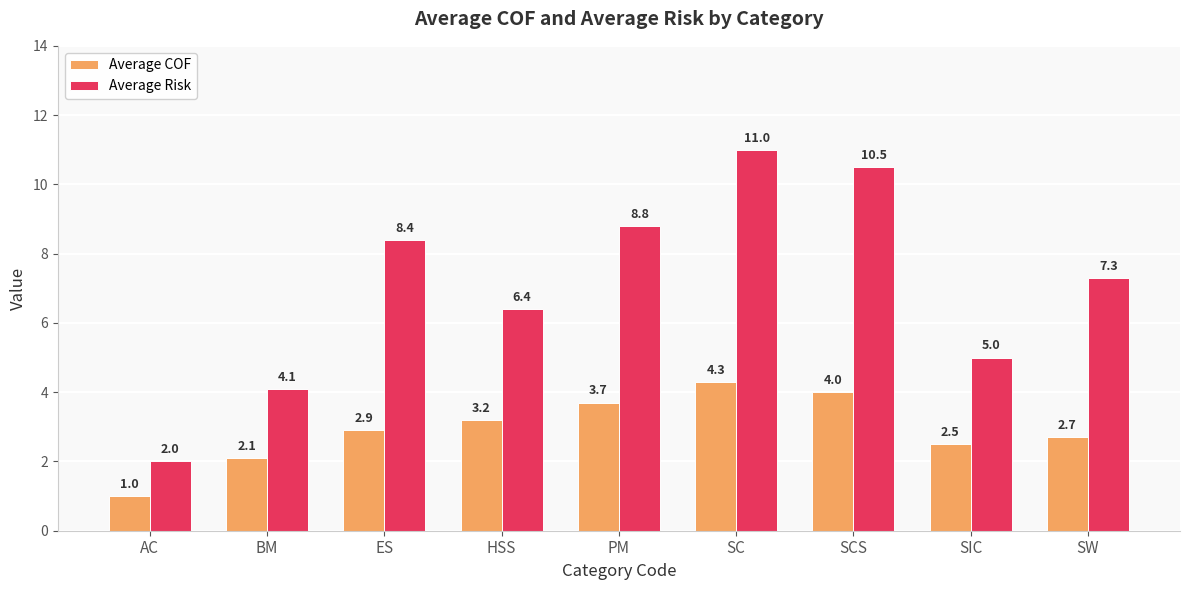

What is the difference between the Average COF values at ES and AC?

1.9